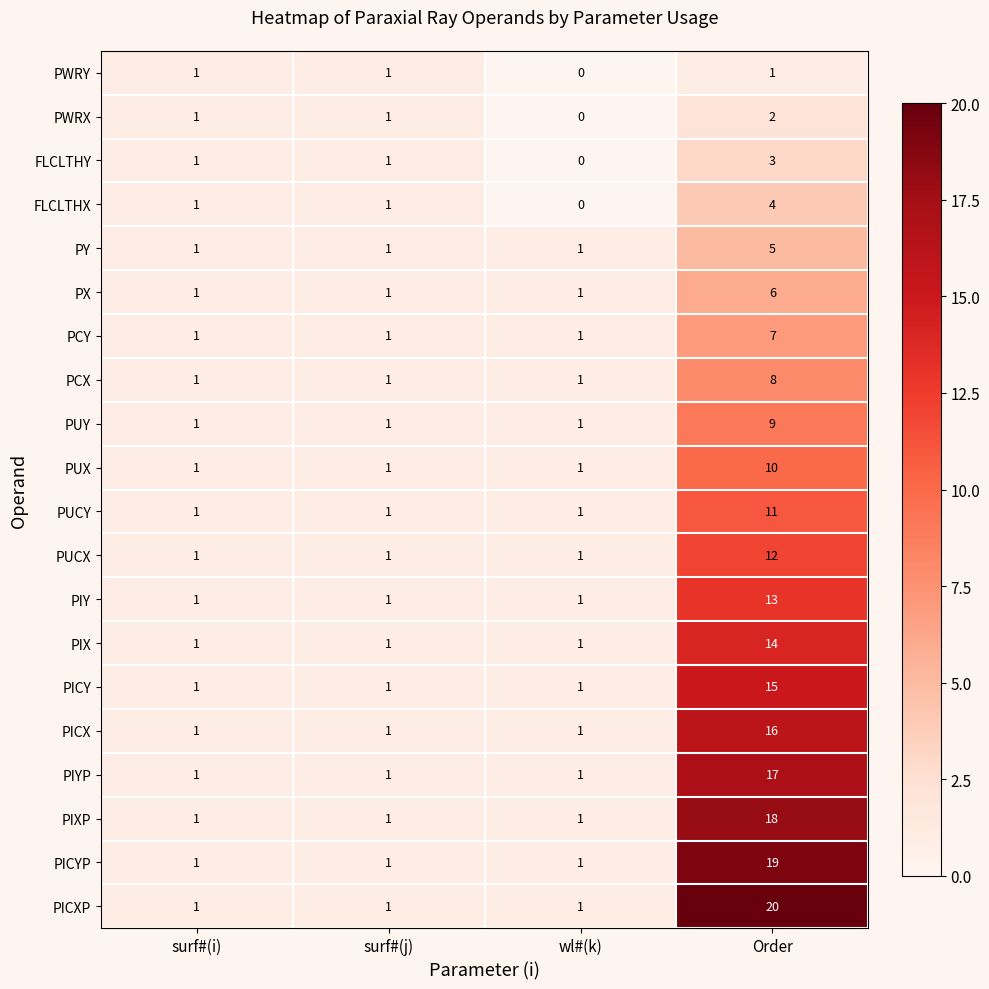

List the series in order of their peak value, highest first.

PICXP, PICYP, PIXP, PIYP, PICX, PICY, PIX, PIY, PUCX, PUCY, PUX, PUY, PCX, PCY, PX, PY, FLCLTHX, FLCLTHY, PWRX, PWRY